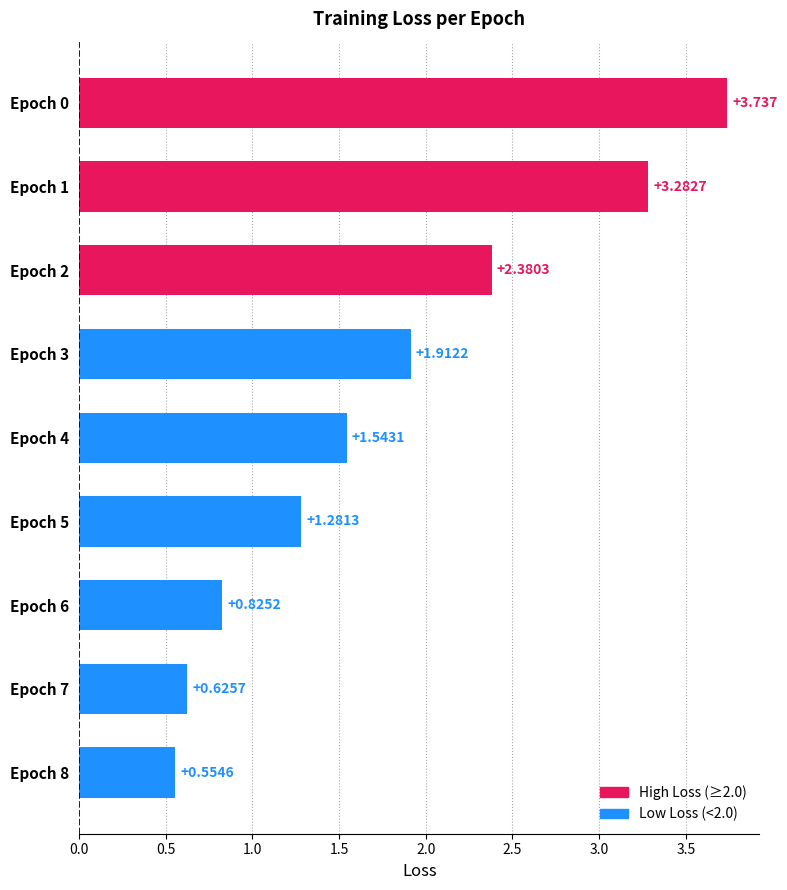

Rank the categories by value from highest to lowest.

Epoch 0, Epoch 1, Epoch 2, Epoch 3, Epoch 4, Epoch 5, Epoch 6, Epoch 7, Epoch 8